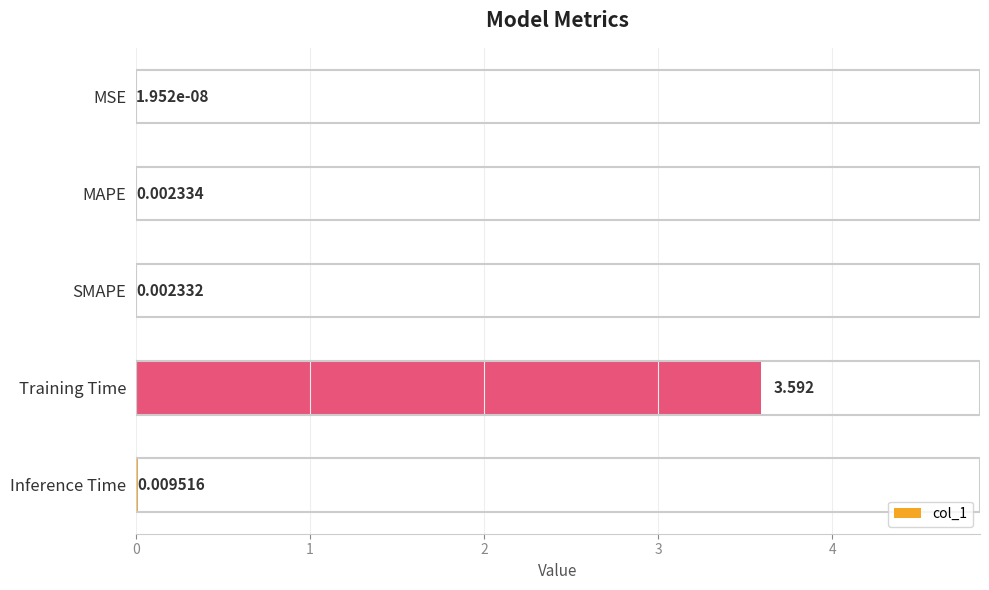

What is the average value?

0.7